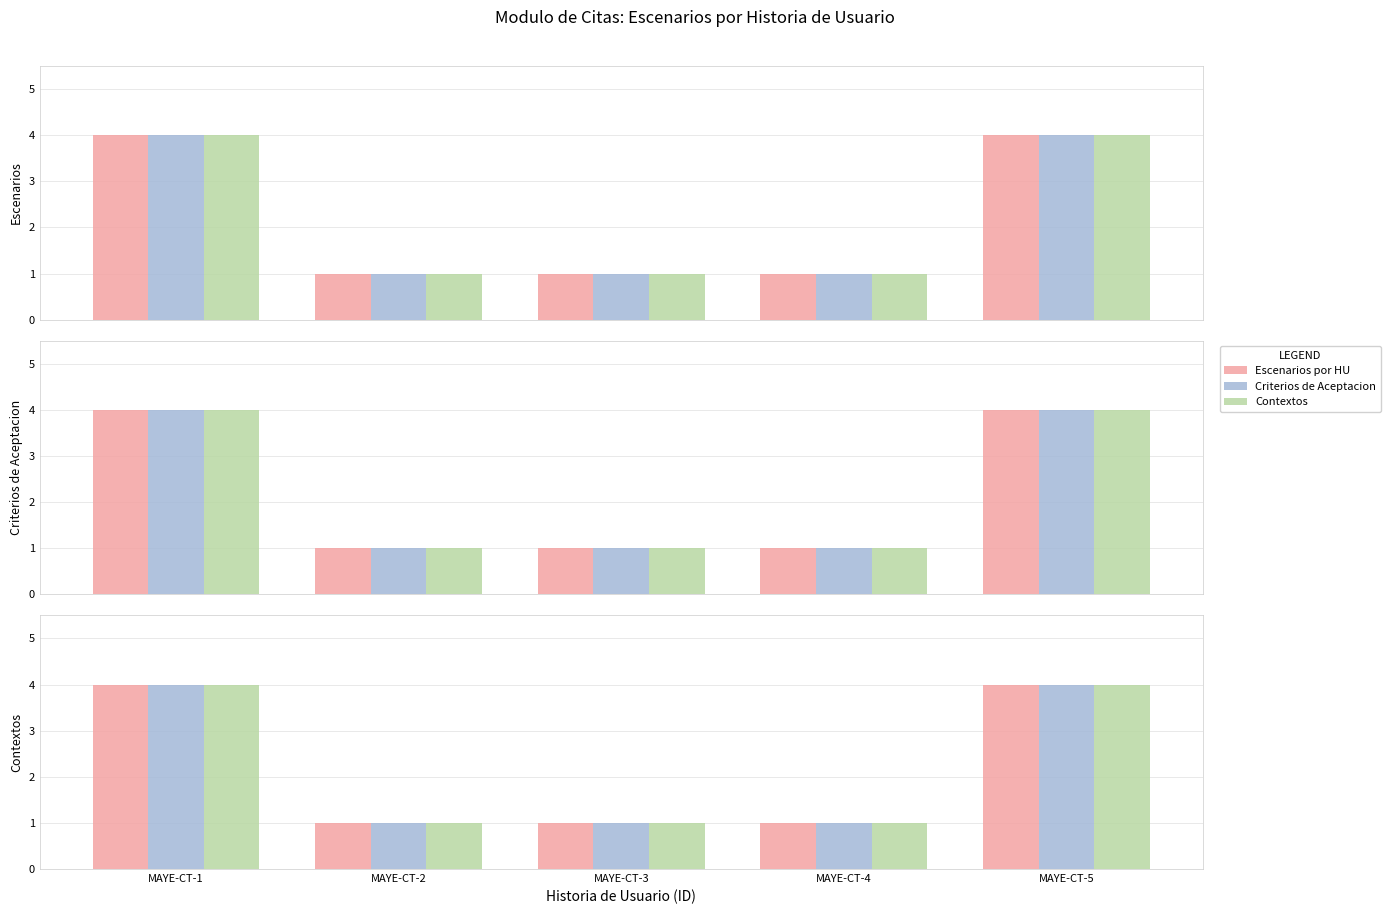

List the series in order of their peak value, highest first.

Escenarios por HU, Criterios de Aceptacion, Contextos